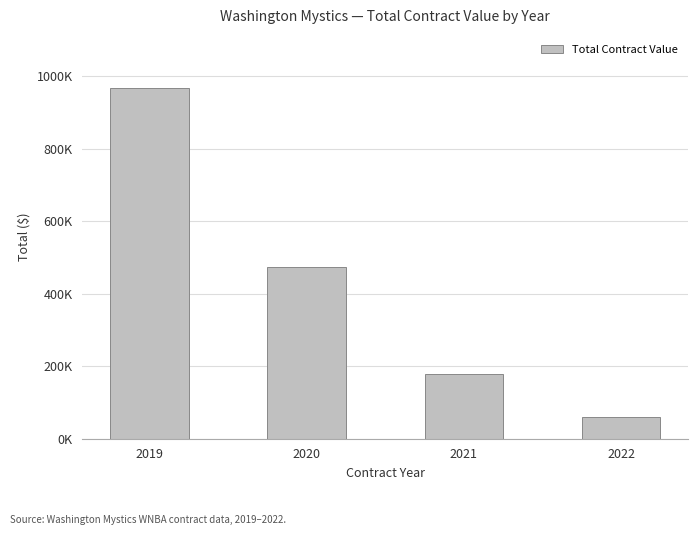

List the labels in order of value, smallest first.

2022, 2021, 2020, 2019